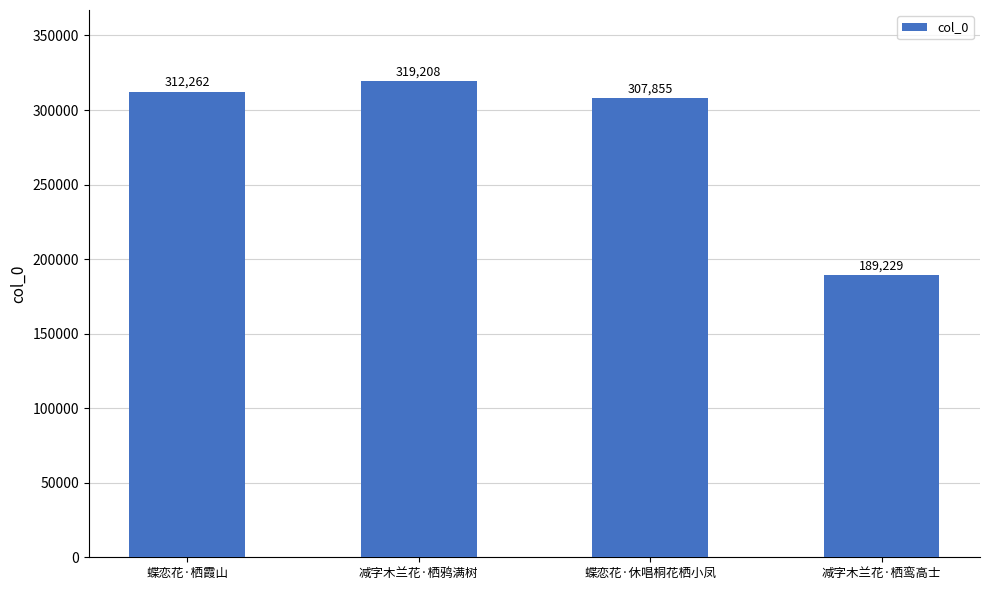

Are the bars grouped side by side (vs. stacked)?

No